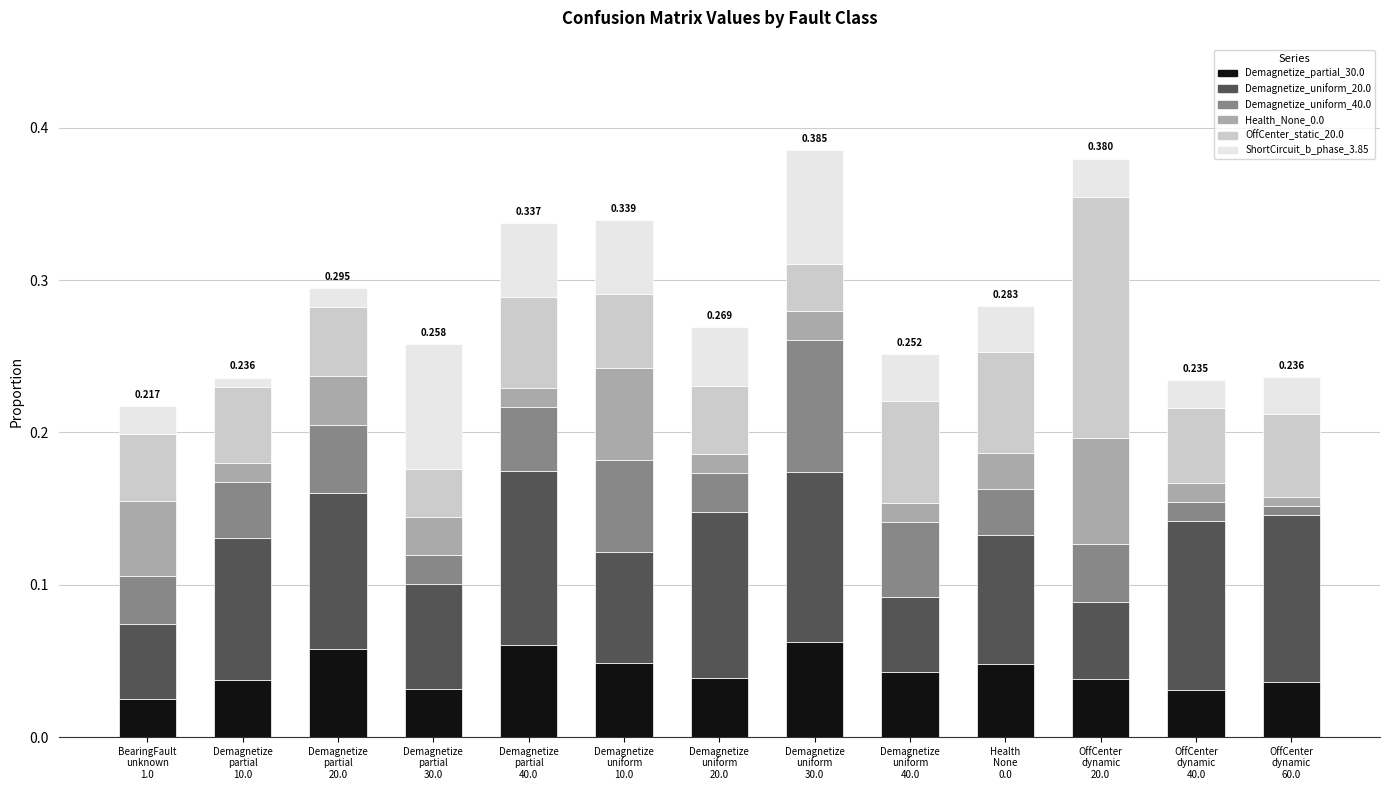

Which series changed the most between Demagnetize
uniform
30.0 and Health
None
0.0?

Demagnetize_uniform_40.0